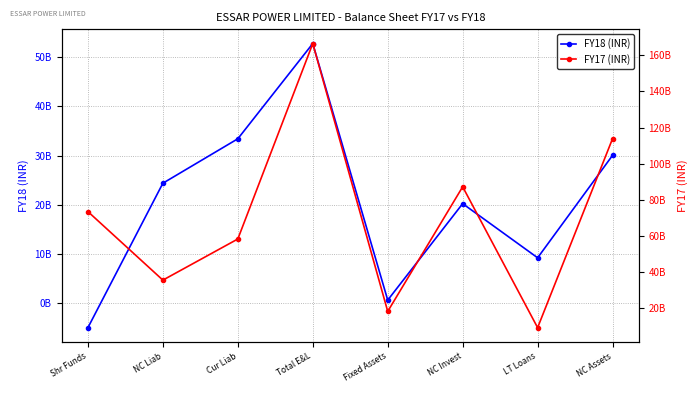

At which label is FY17 closest to 87741100000?

NC Invest